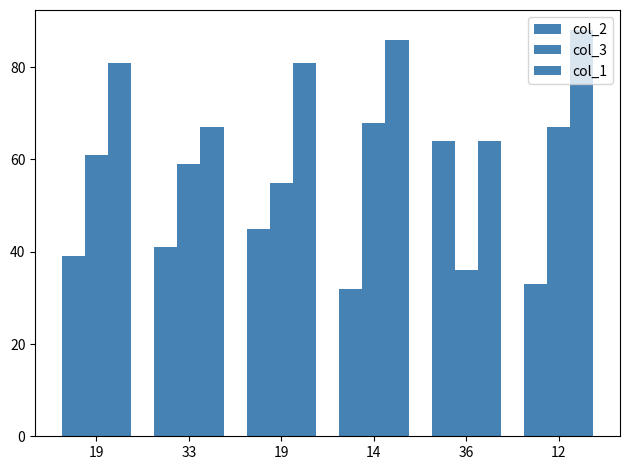

Does the chart contain stacked bars?

No